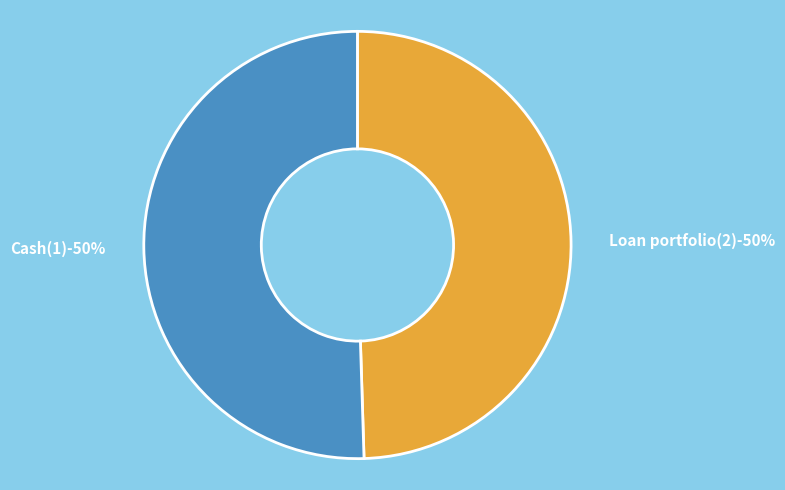

To the nearest percent, what portion does Cash(1) represent?

50%